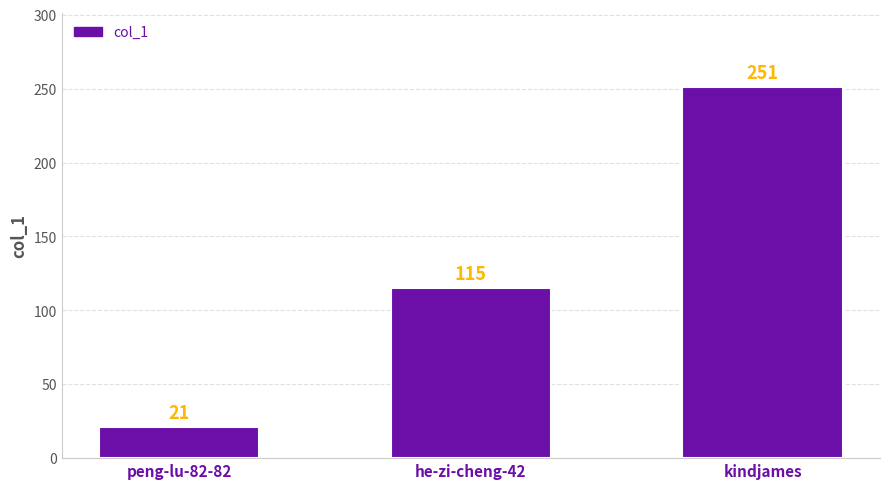

List the labels in order of value, smallest first.

peng-lu-82-82, he-zi-cheng-42, kindjames